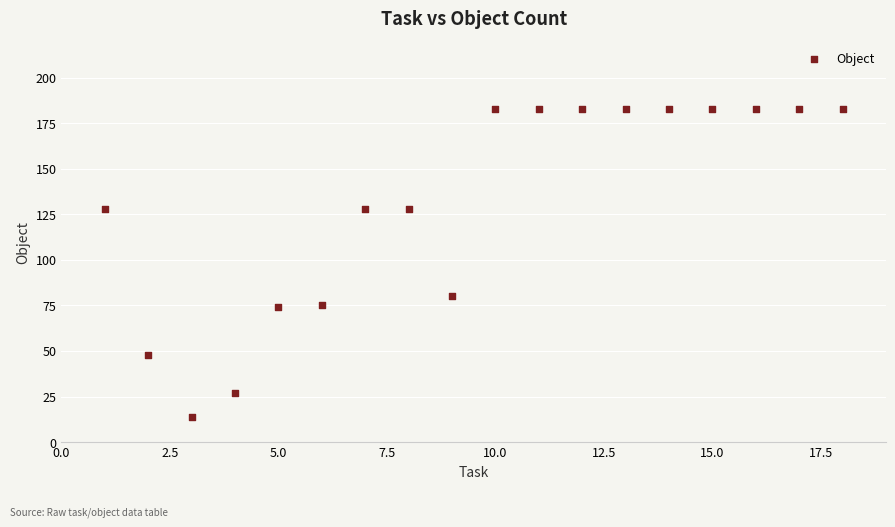

What is the range of Y values (max minus min)?

169